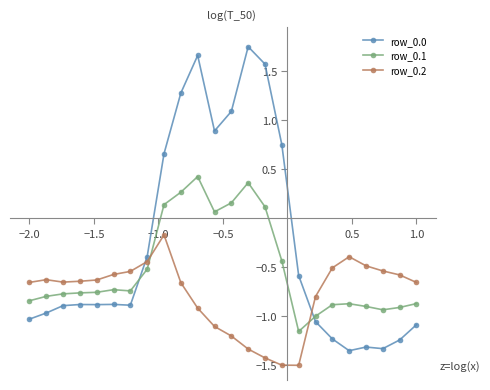

Which series has the largest total across all categories?

row_0.0